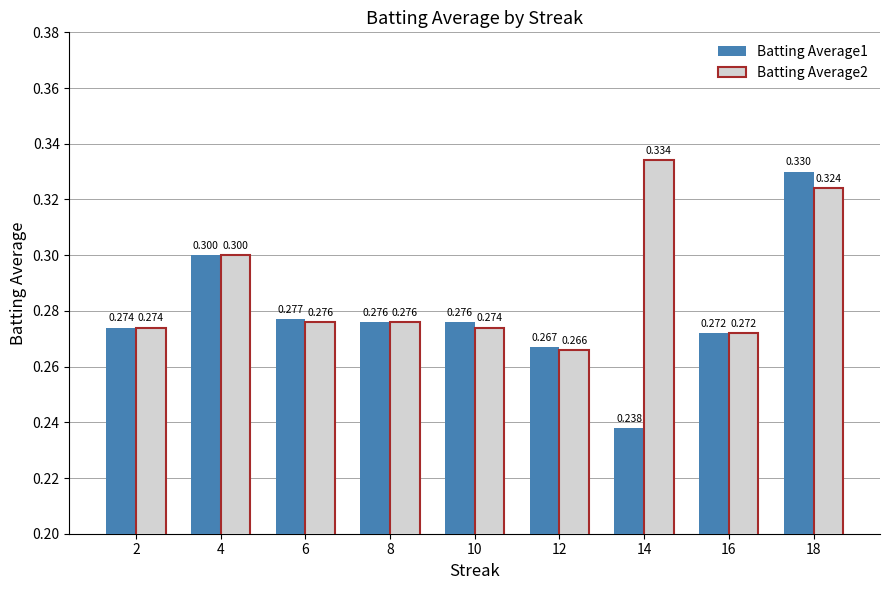

List the series in order of their overall mean, highest first.

Batting Average2, Batting Average1